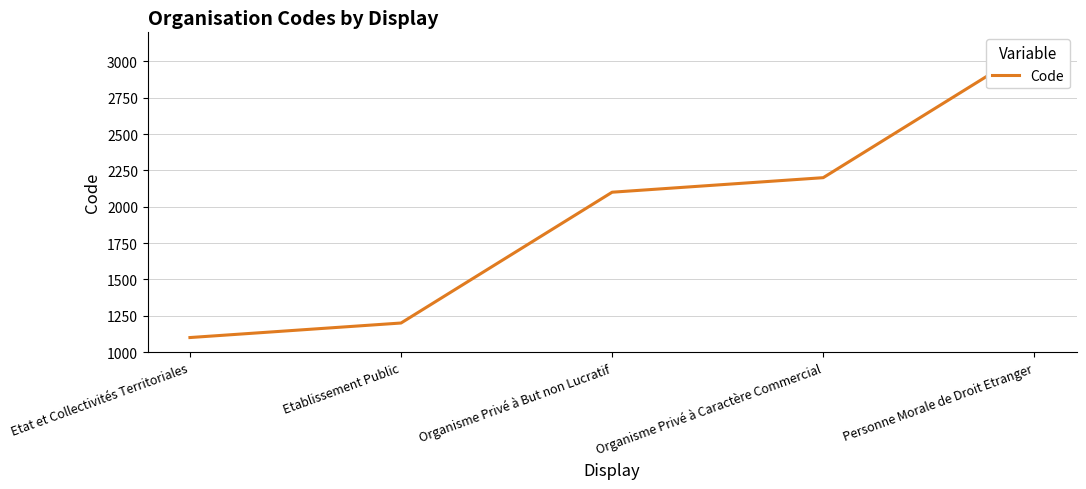

What is the value of the 3rd point from the left?

2100